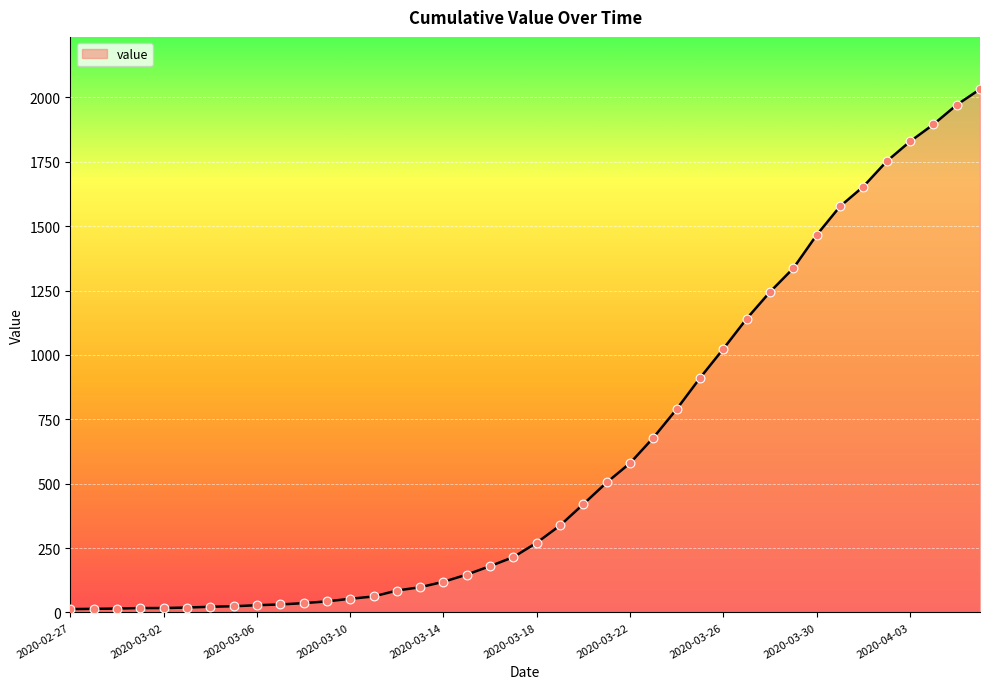

What is the greatest value displayed?

2032